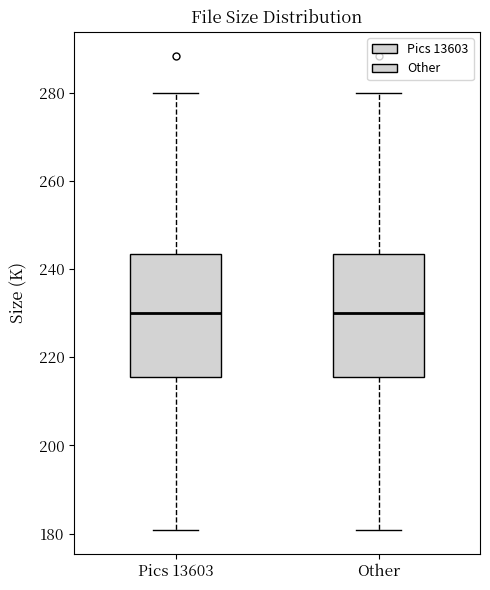

Reading left to right, read every box against the y-axis: the position of its median line, the range the box covers, and the ends of its whiskers. The values are not printed on the chart, so give them approximately, as read against the axis.

Pics 13603: median 230, box 216 to 244, whiskers 180 to 280
Other: median 230, box 216 to 244, whiskers 180 to 280